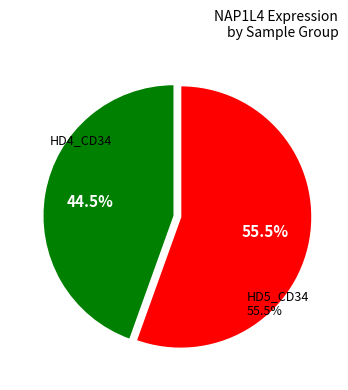

How many slices are in this pie chart?

2